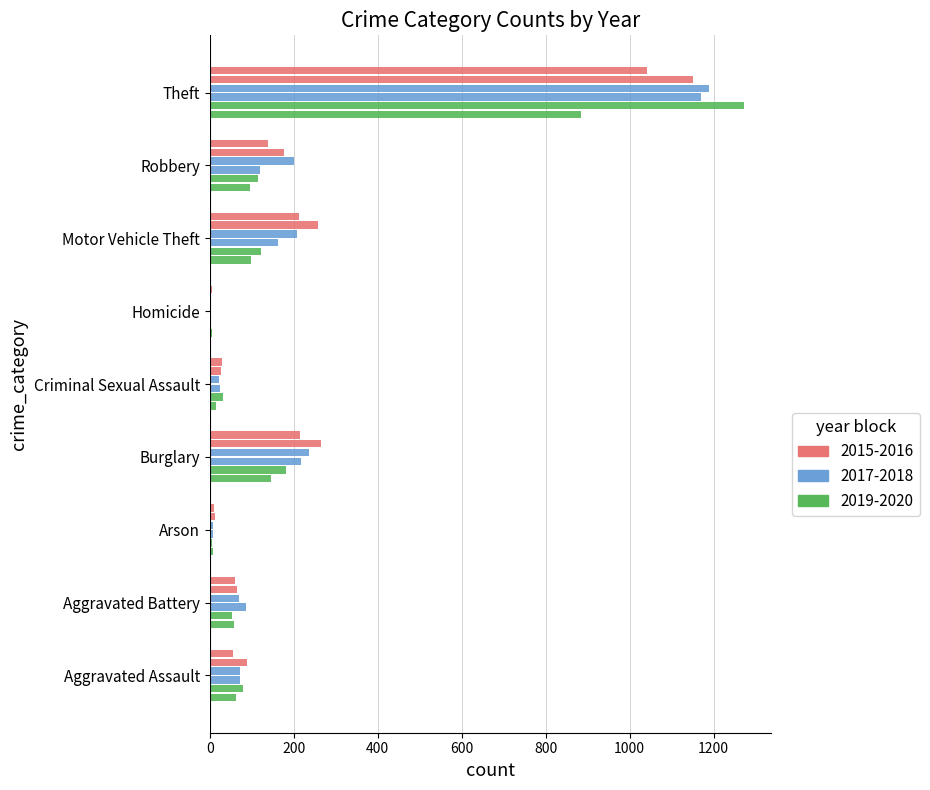

How many categories are shown in the chart?

9